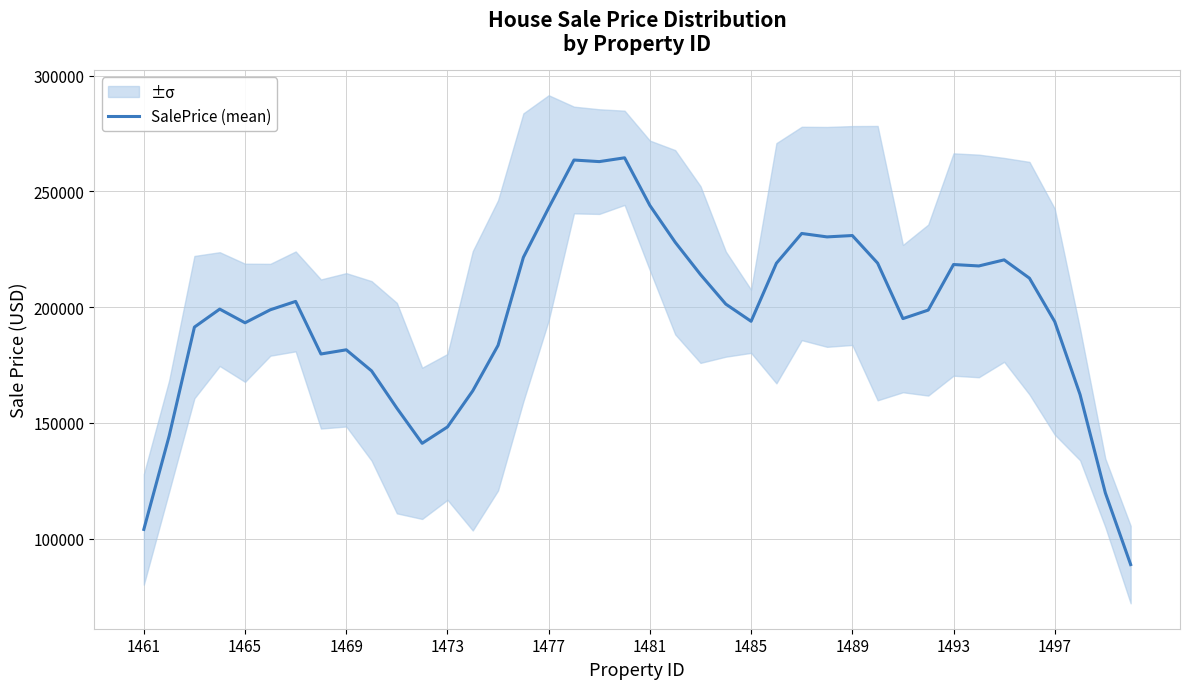

How many data points are less than 199152?

20